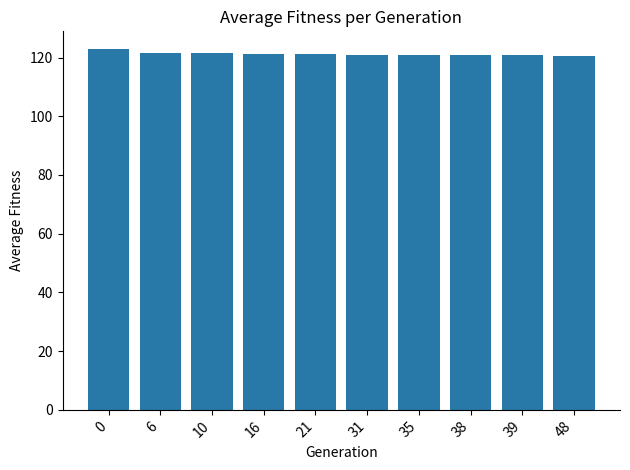

What is the difference between the second highest and minimum values?

1.0